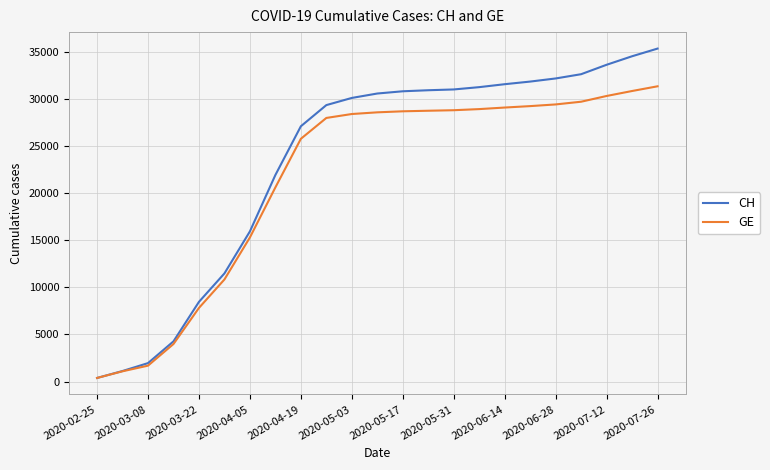

Which series has the largest range (max minus min)?

CH